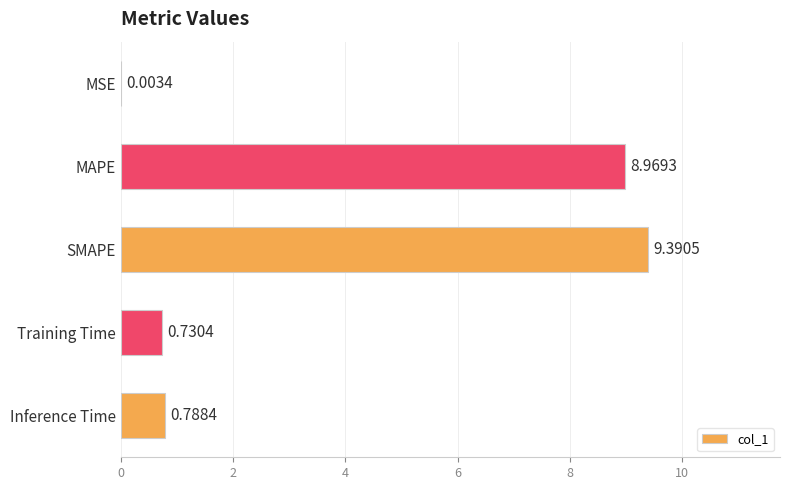

What is the sum of the values at MAPE and MSE?

9.0